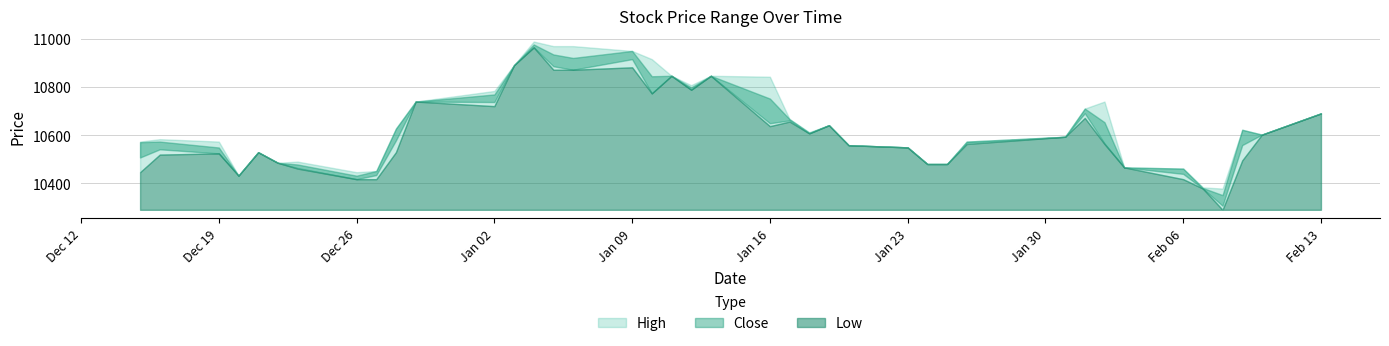

What is the difference between the maximum and minimum values in the Low series?

674